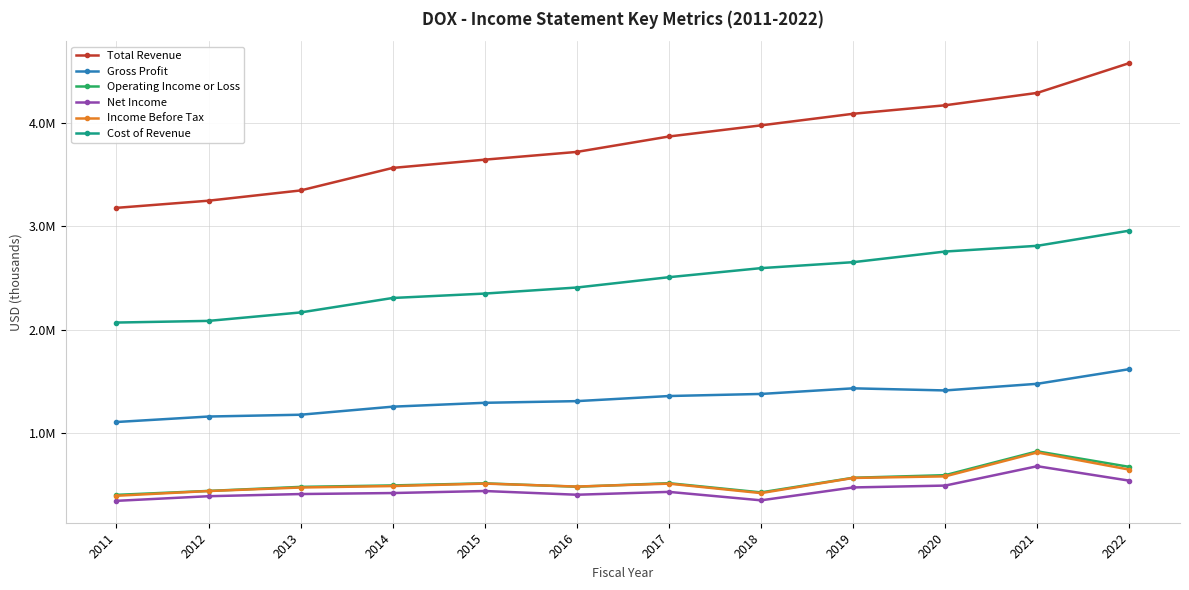

Does the chart have visible grid lines?

Yes